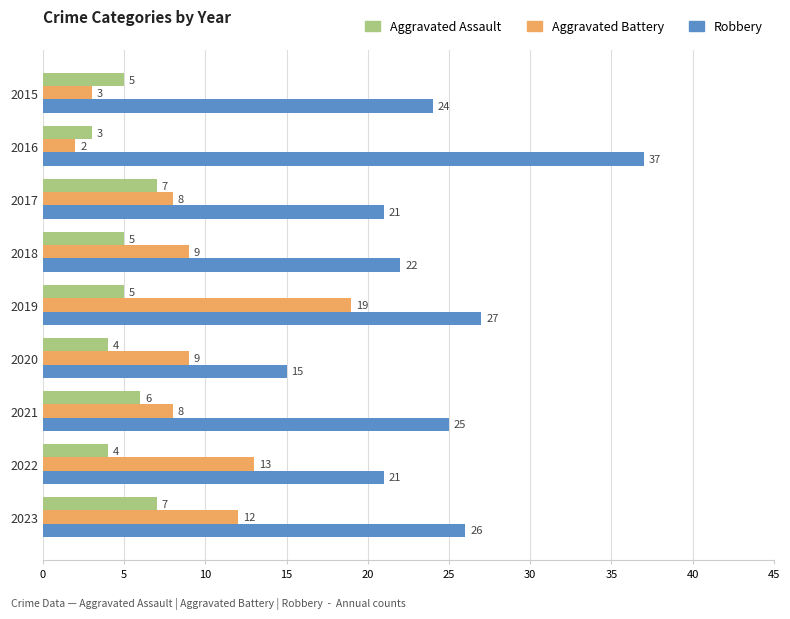

Rank the series by their average value, from lowest to highest.

Aggravated Assault, Aggravated Battery, Robbery